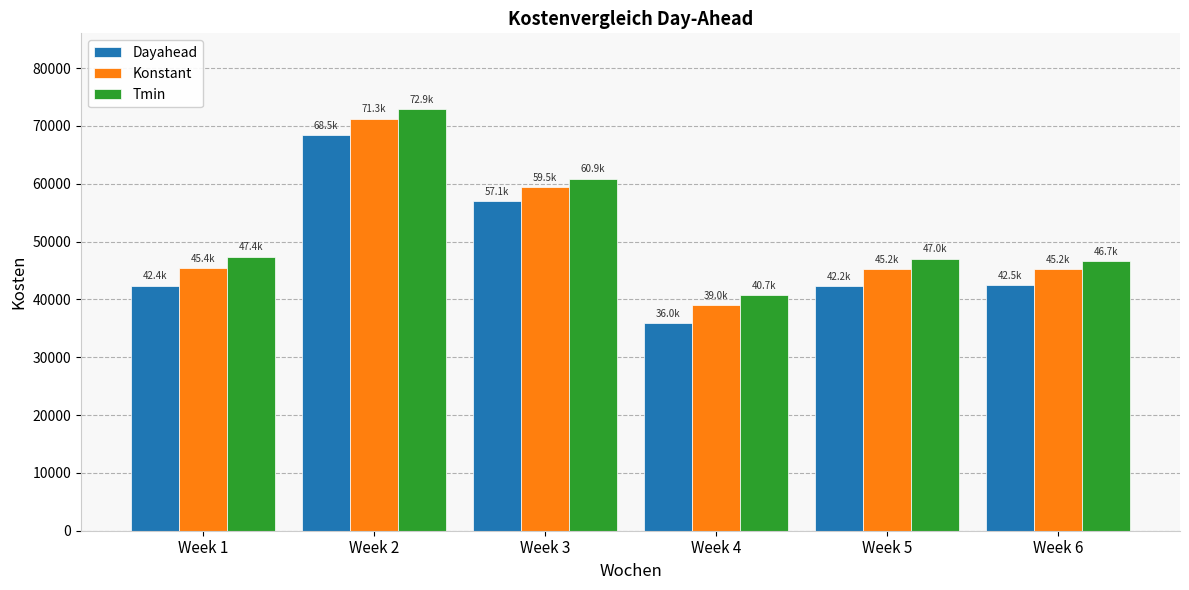

At which category is the sum across all series the highest?

Week 2